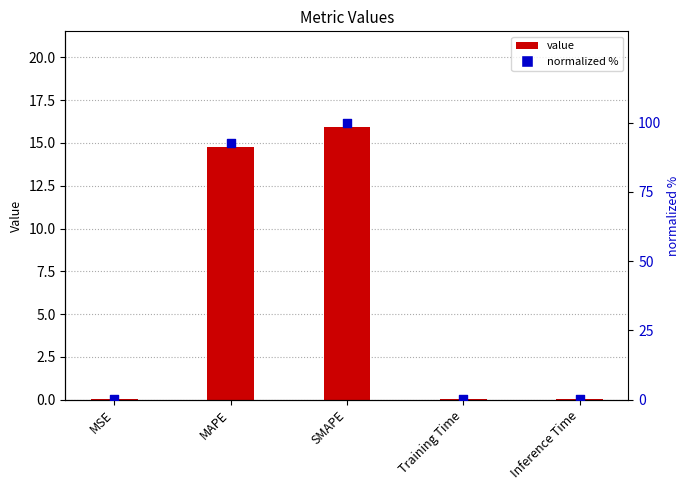

What is the total value across all series at Inference Time?

0.4